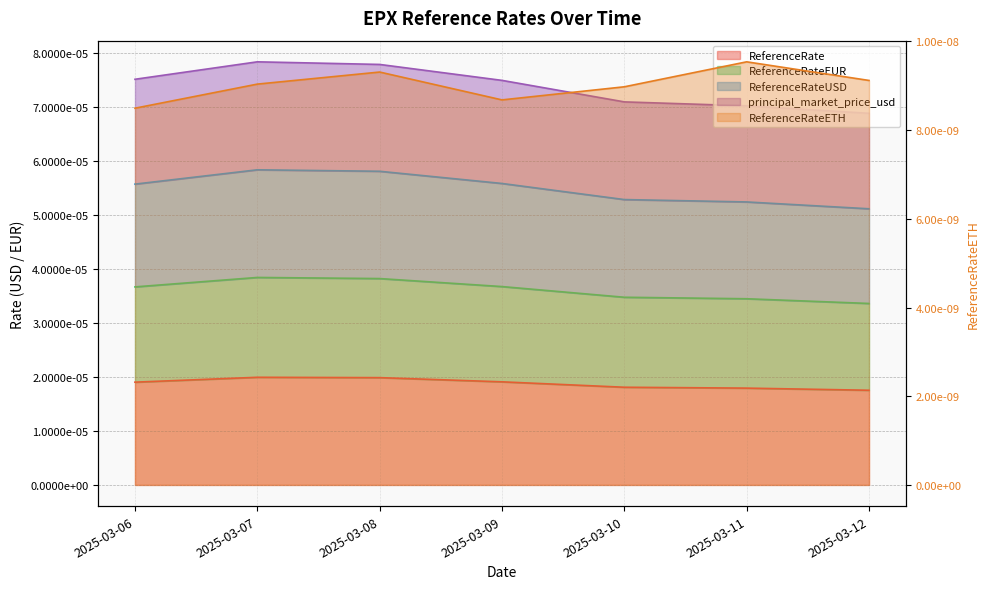

True or false: principal_market_price_usd and ReferenceRate cross at least once.

False